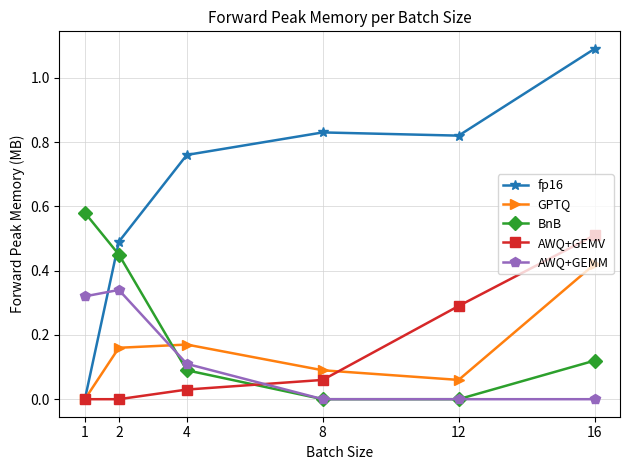

How many categories are shown in the chart?

6